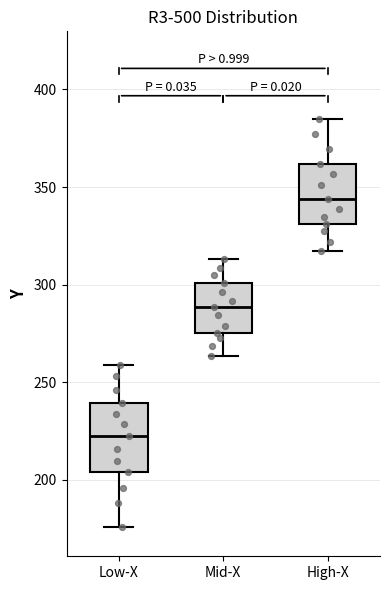

Where is the lower edge of the box for High-X on the y-axis? The values are not printed on the chart, so give them approximately, as read against the axis.

330